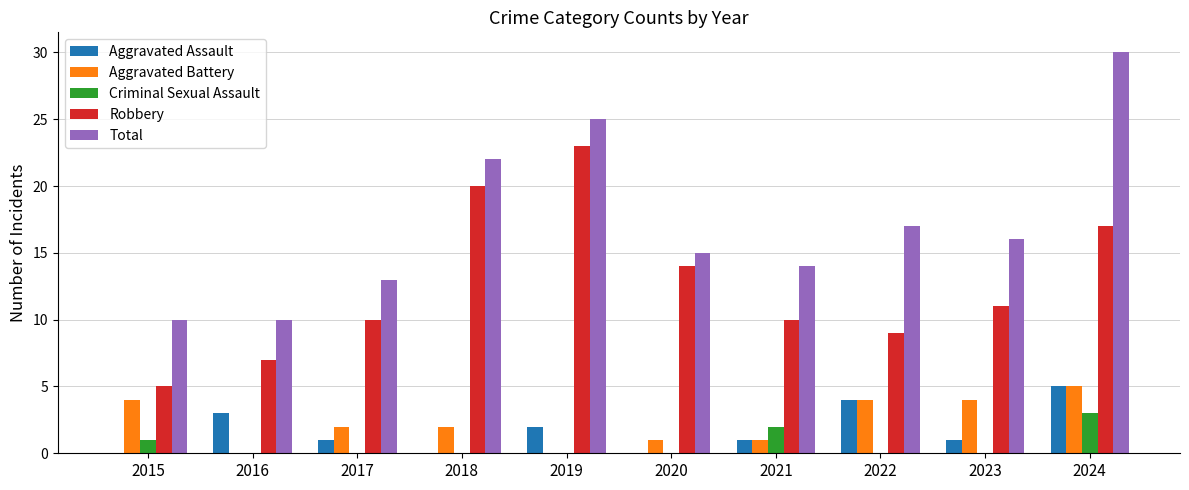

Are the bars grouped side by side (vs. stacked)?

Yes